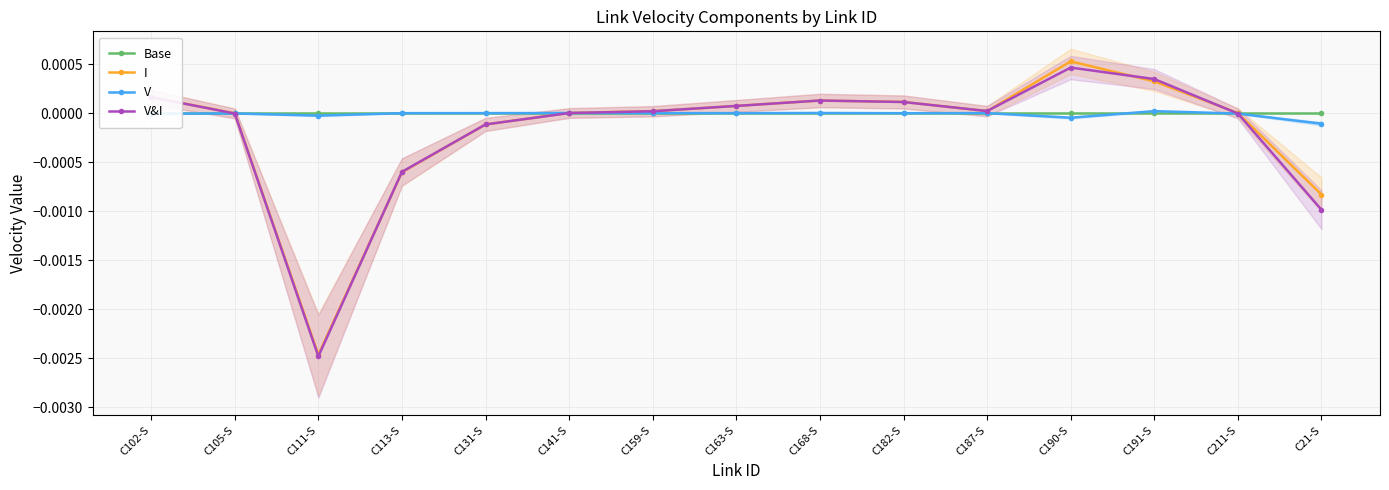

True or false: I and V intersect in this chart.

True